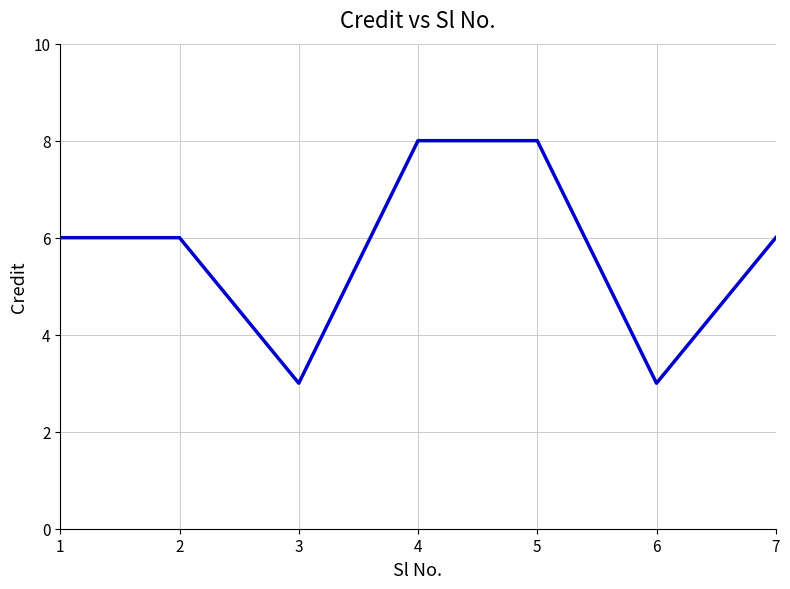

What is the approximate value at 6?

3